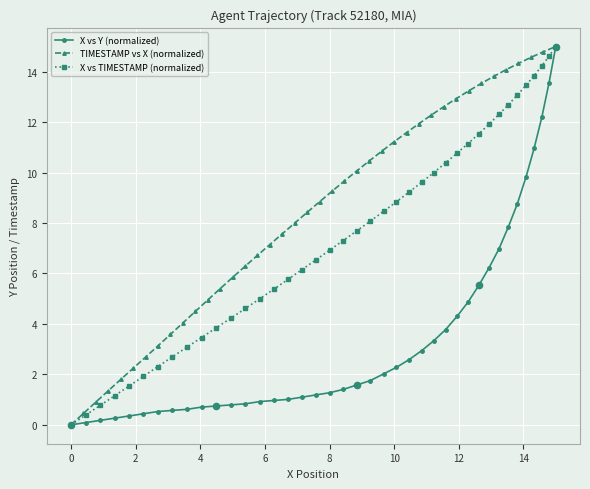

Which series has the widest spread of Y values?

X vs Y (normalized)